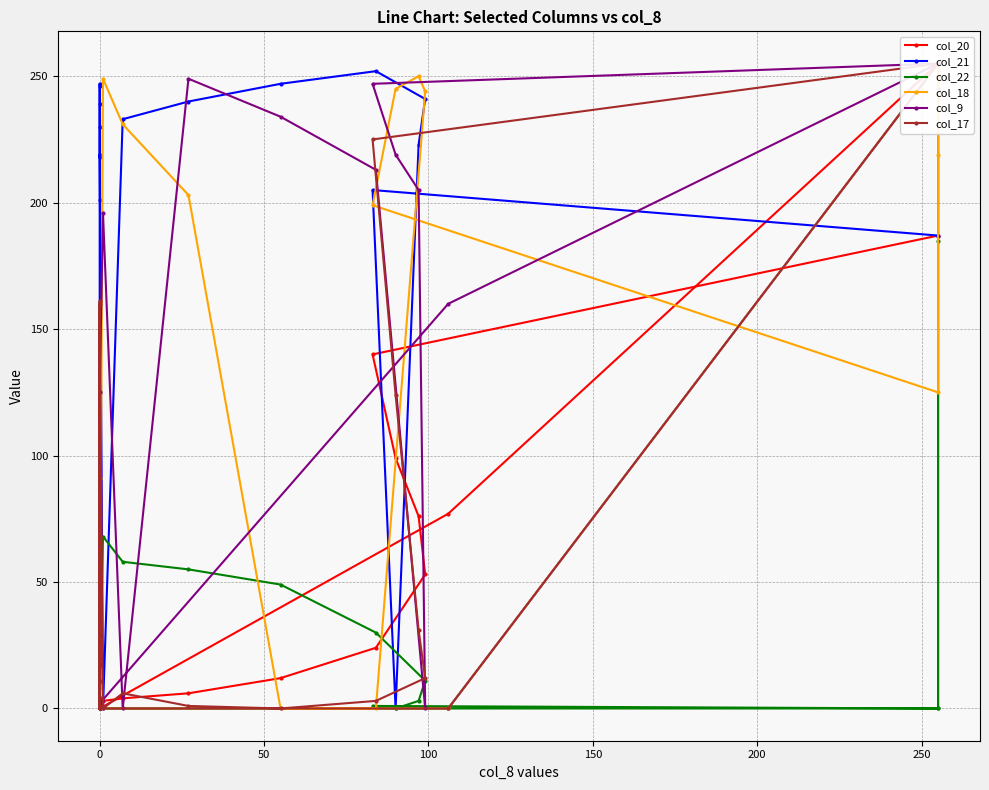

Is this an area chart (filled region under the line)?

No